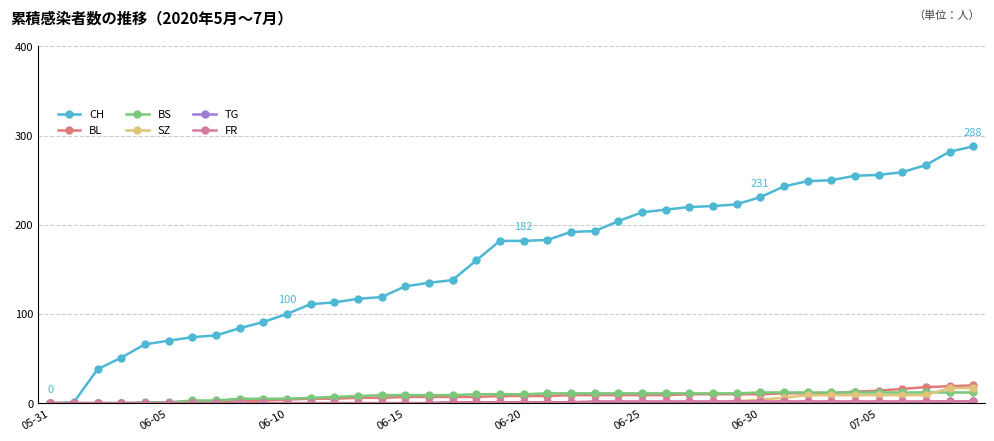

How many distinct data groups are displayed?

6